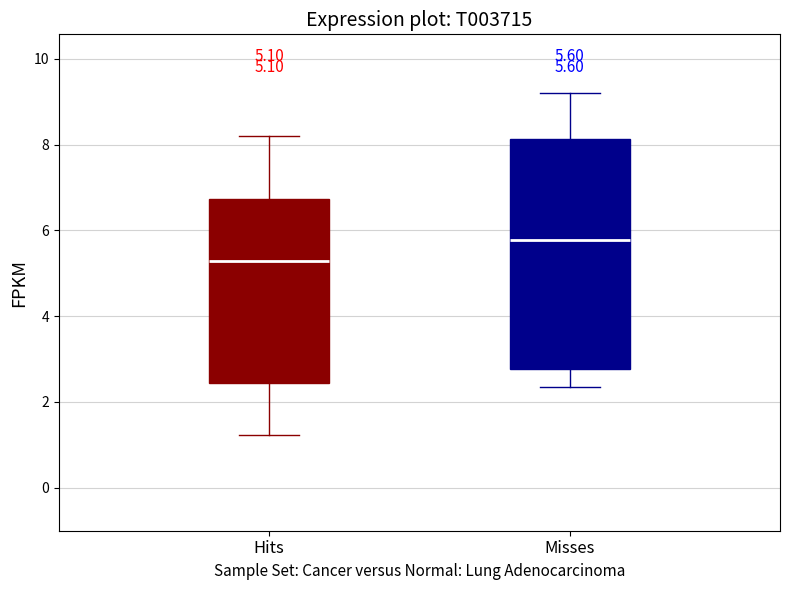

Comparing the boxes themselves (not the whiskers), which one is the tallest?

Misses